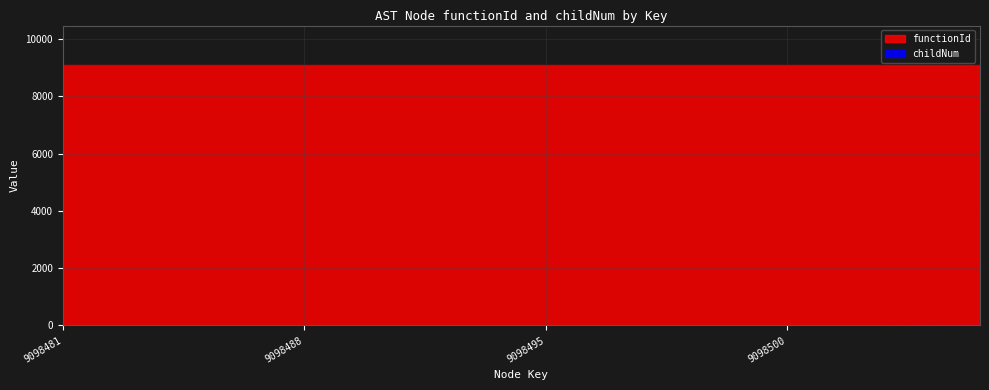

Where is the first local maximum?

9098487